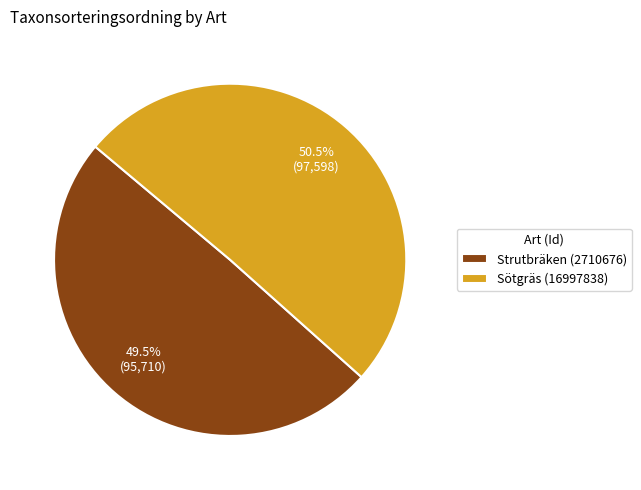

Is there a majority slice in this chart?

Yes